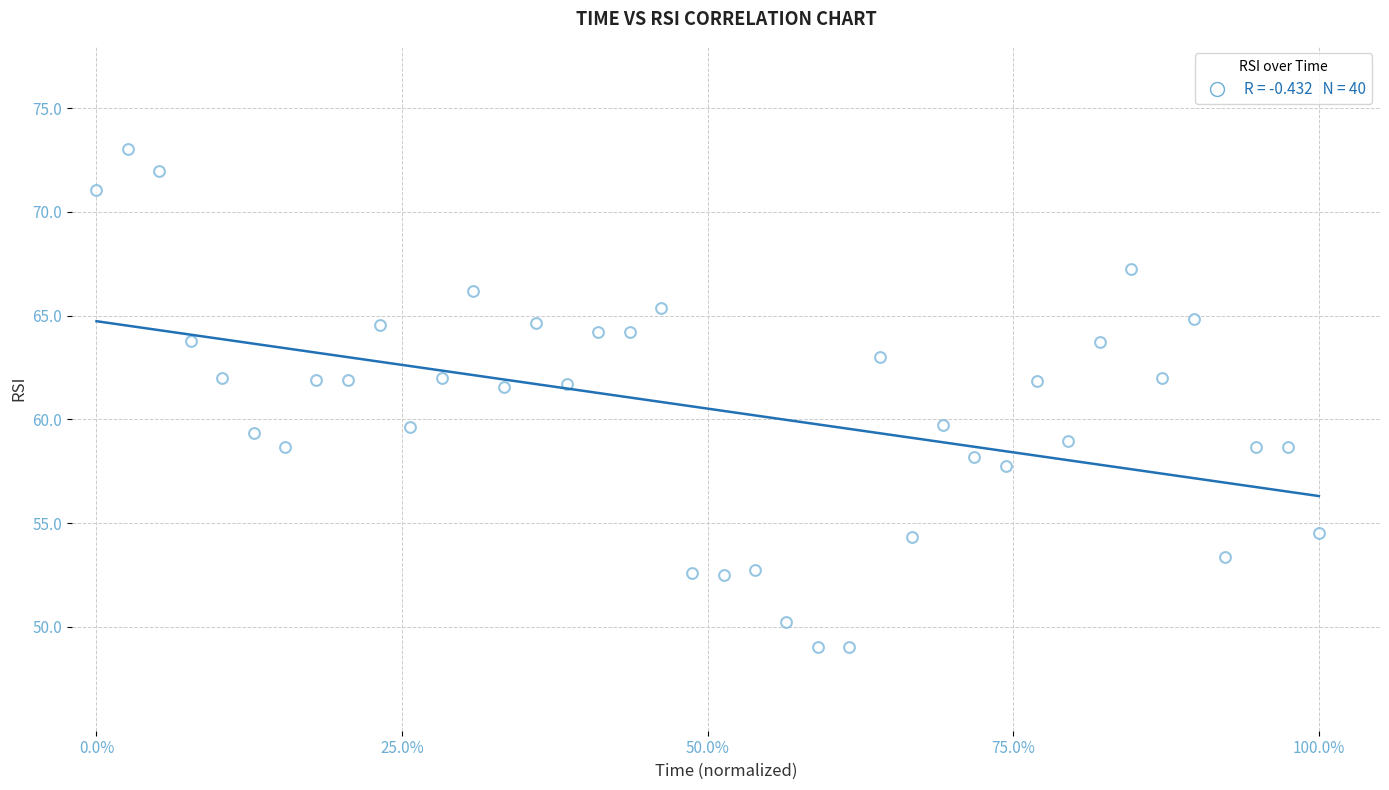

What is the range of X values (max minus min)?

1.0